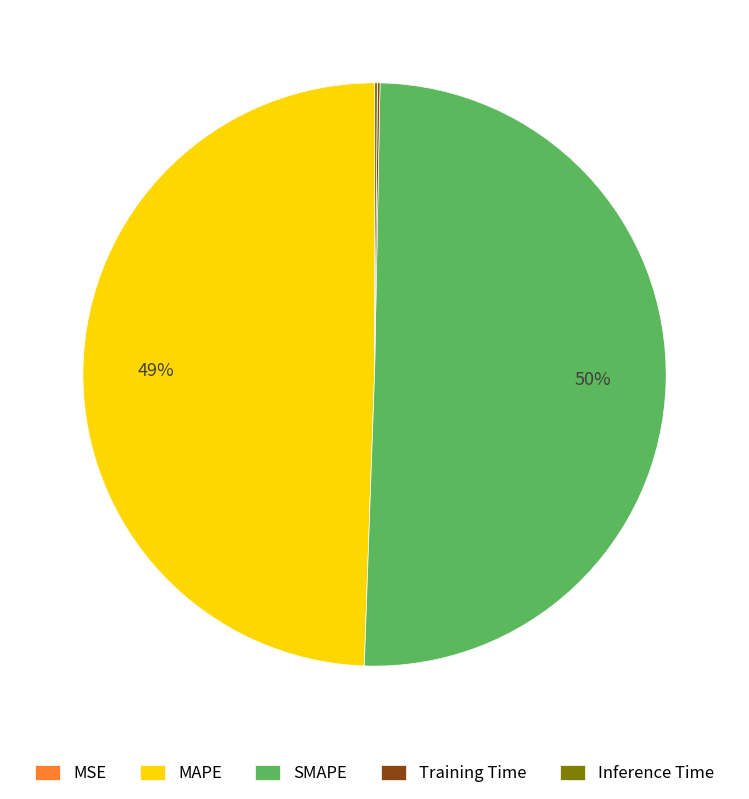

What is the largest slice in the pie chart?

SMAPE